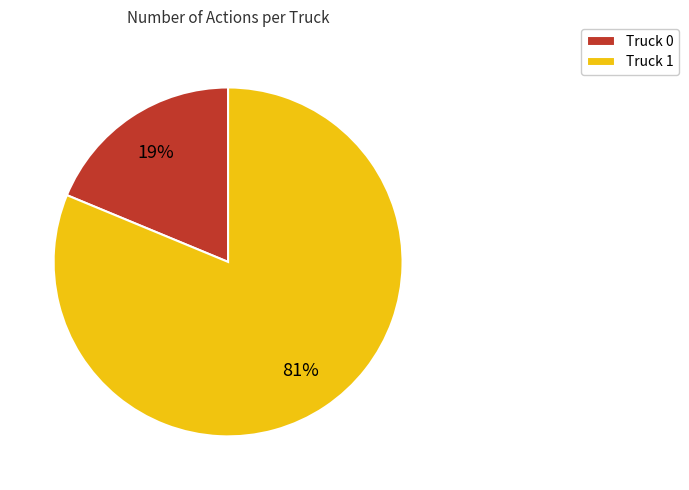

Combined, do Truck 0 and Truck 1 account for over 50%?

Yes